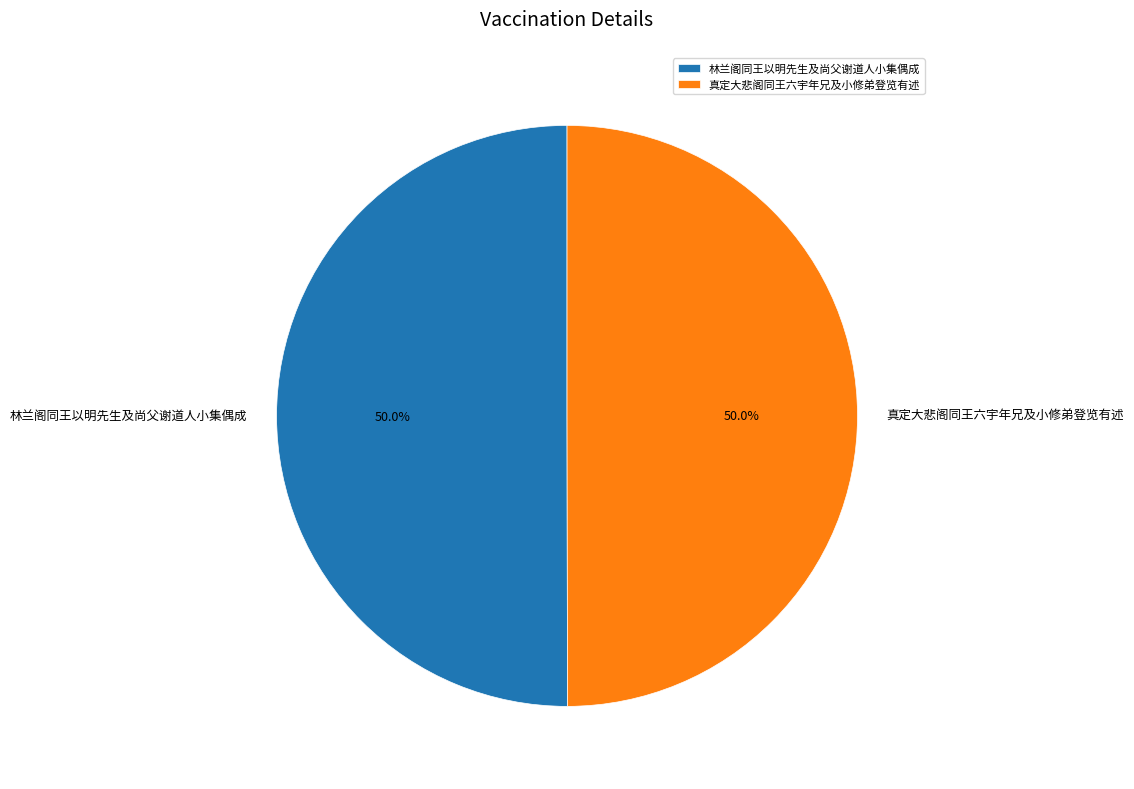

What percentage is NOT represented by 林兰阁同王以明先生及尚父谢道人小集偶成?

50.0%